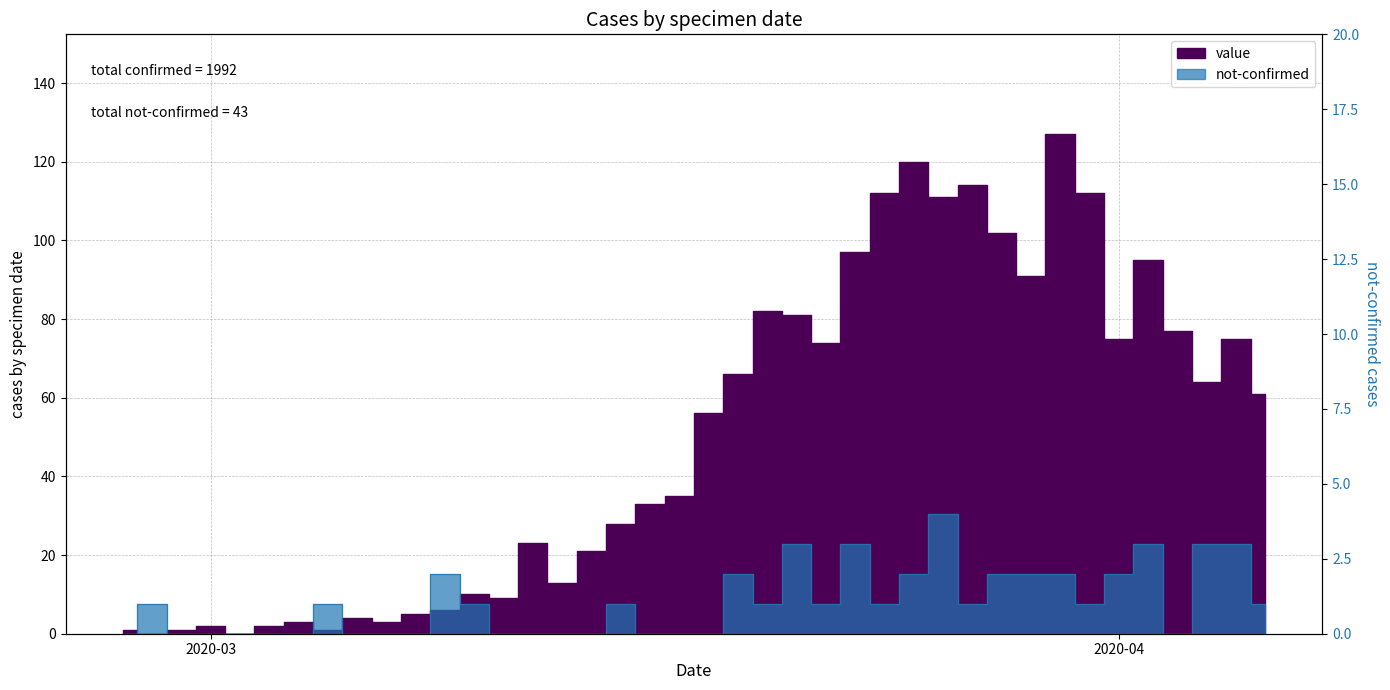

Which category has the lowest value in the value series?

2020-02-28